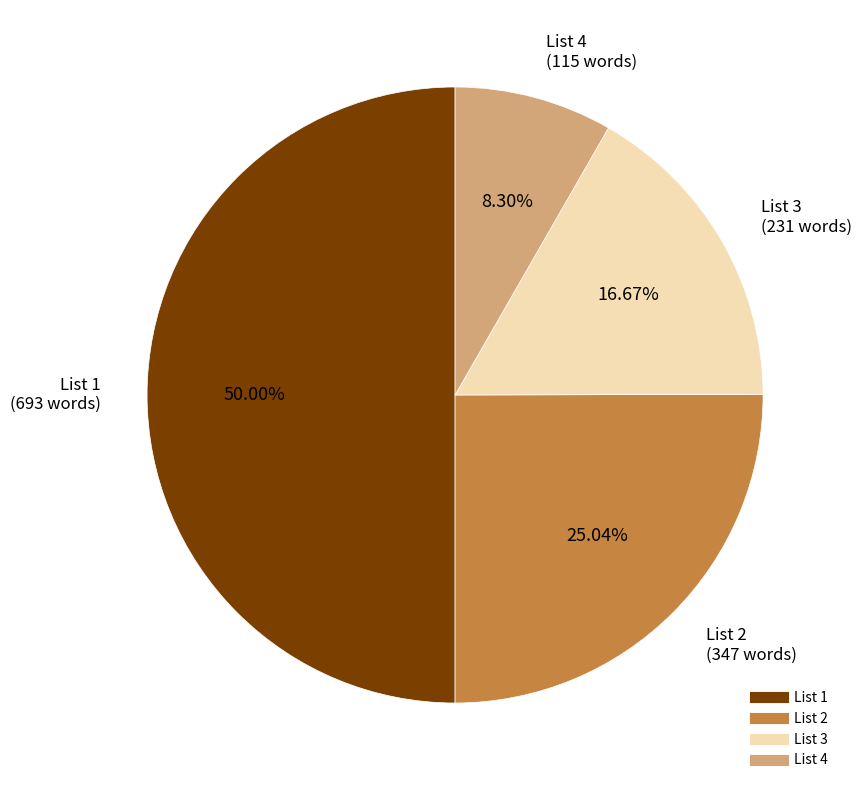

What portion of the pie excludes List 4?

91.7%